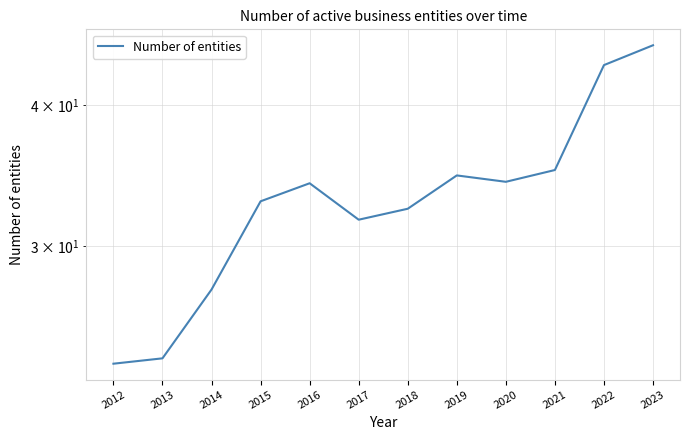

List the labels in order of value, largest first.

2023, 2022, 2021, 2019, 2020, 2016, 2015, 2018, 2017, 2014, 2013, 2012